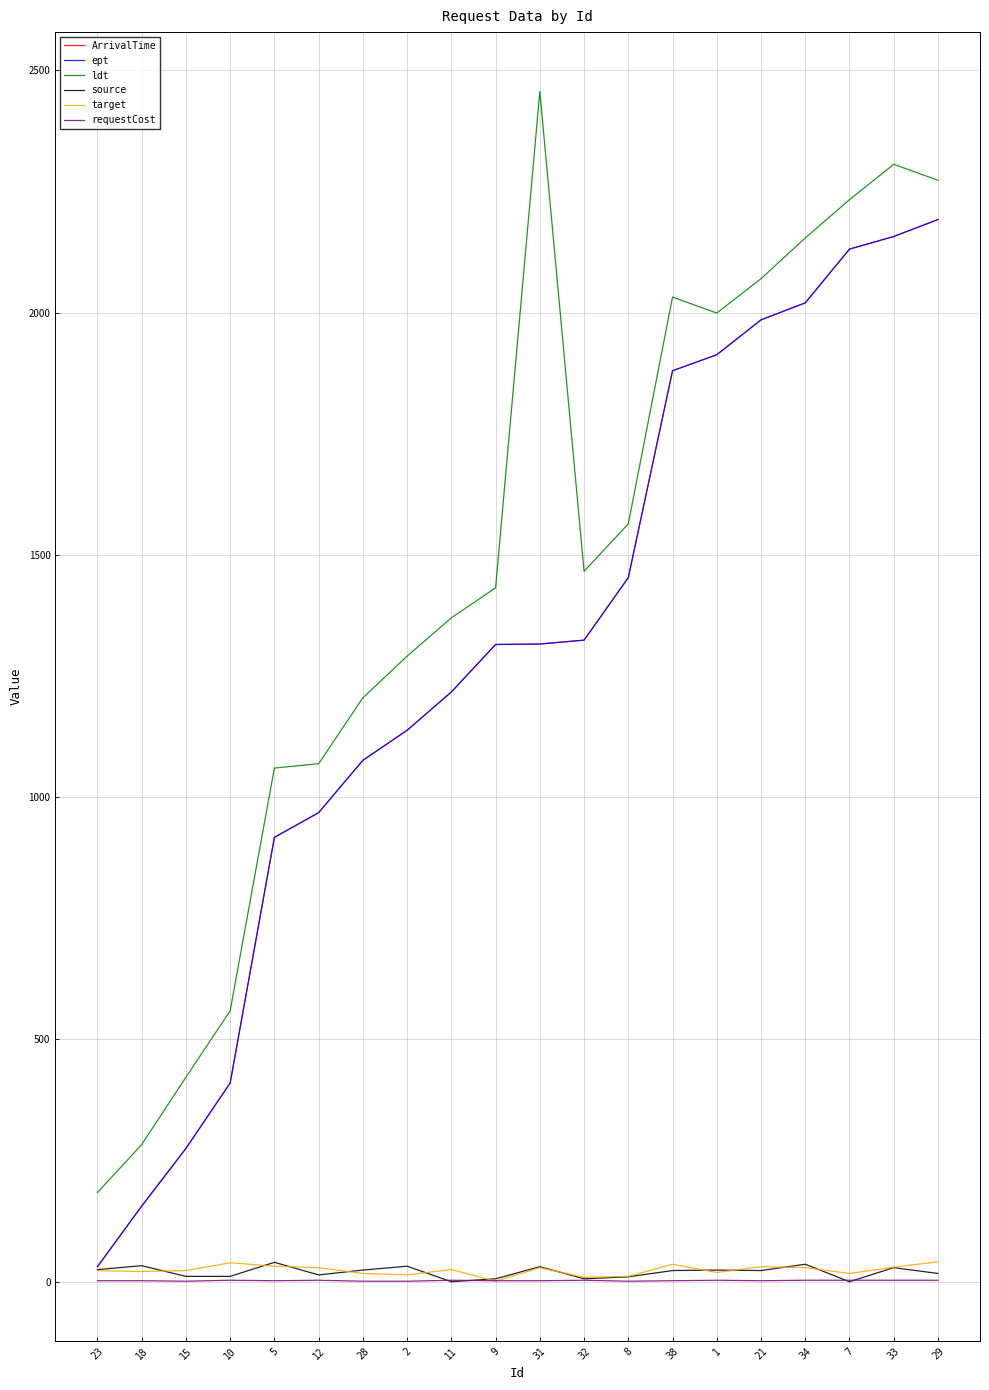

Rank the series by their maximum value, from lowest to highest.

requestCost, source, target, ArrivalTime, ept, ldt